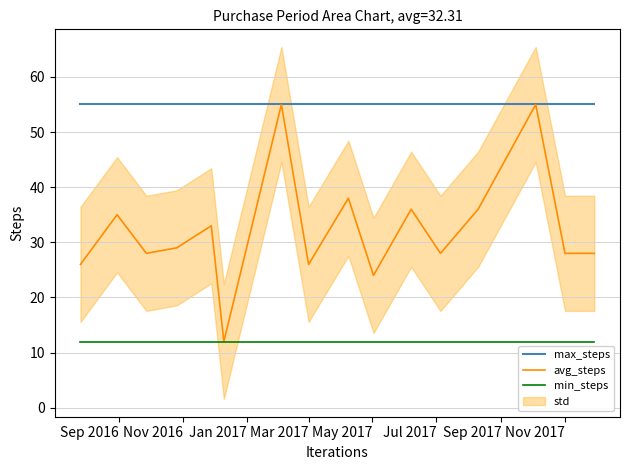

The max_steps series shows 19 at Nov 2017. True or false?

False